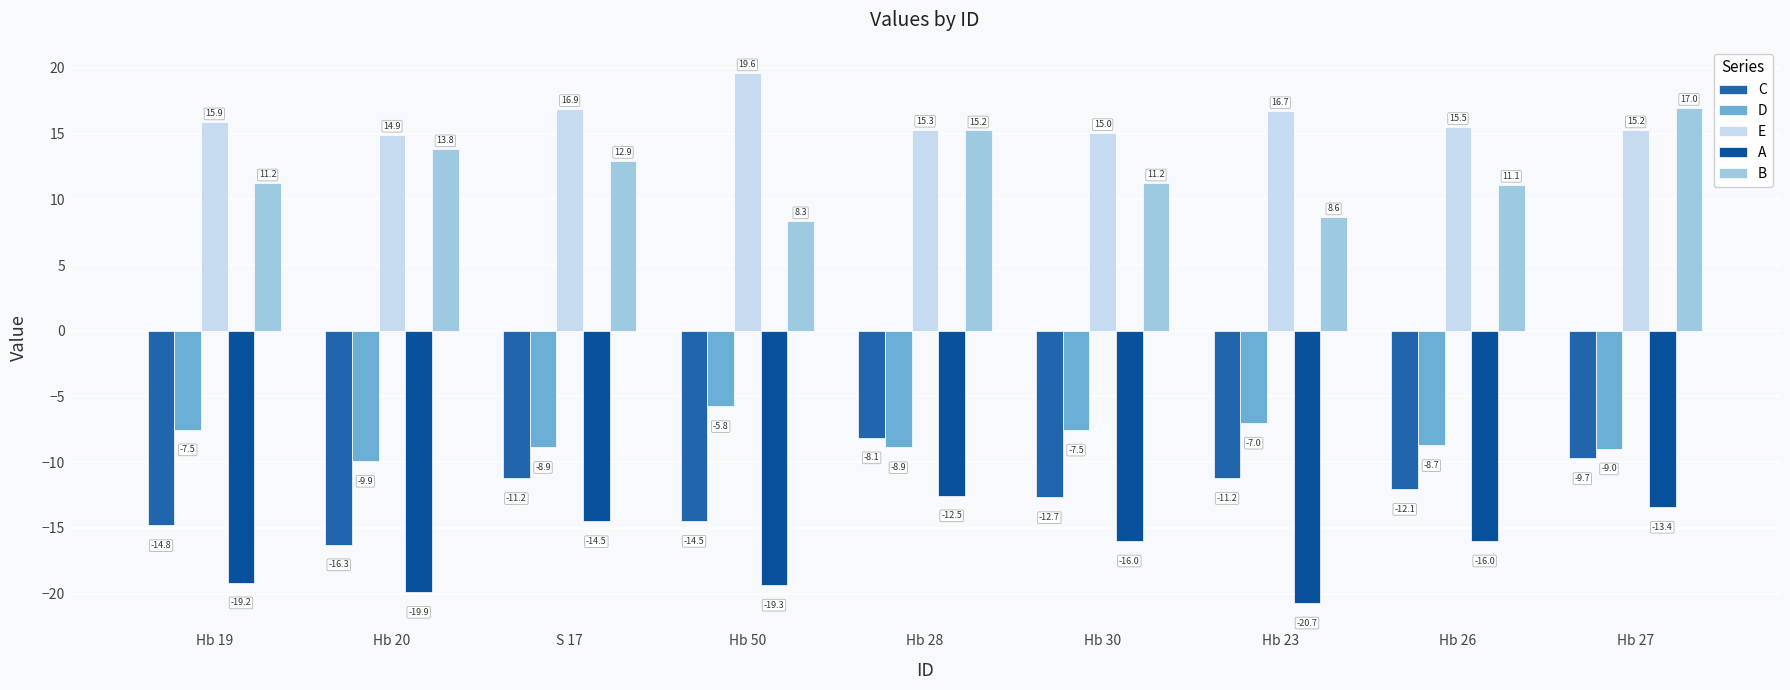

At which label does B first exceed 11?

Hb 19